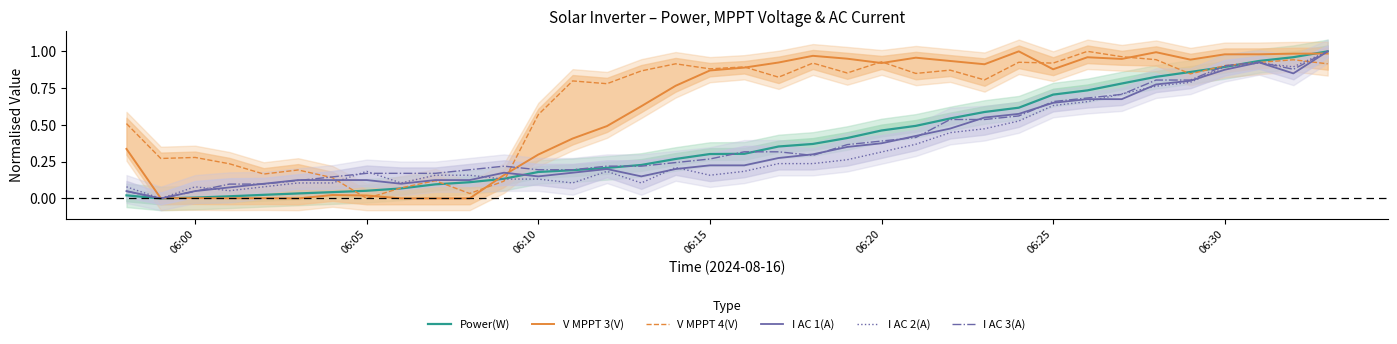

True or false: I AC 1(A) has a value of 0.4 at 06:15.

False